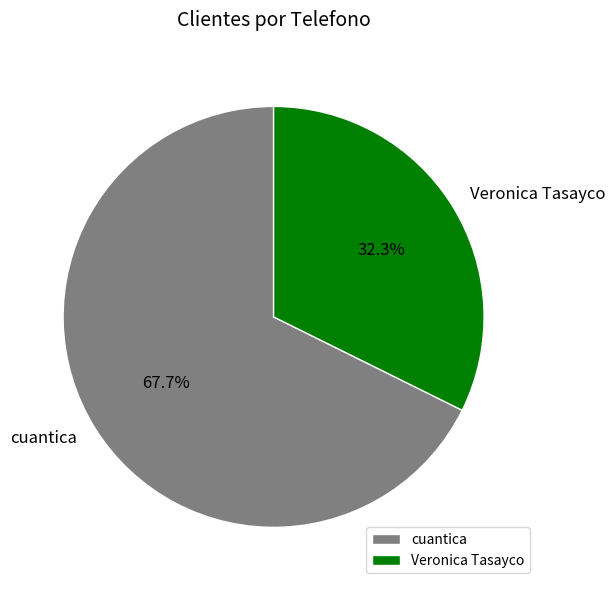

Is there any slice that represents more than half of the pie?

Yes